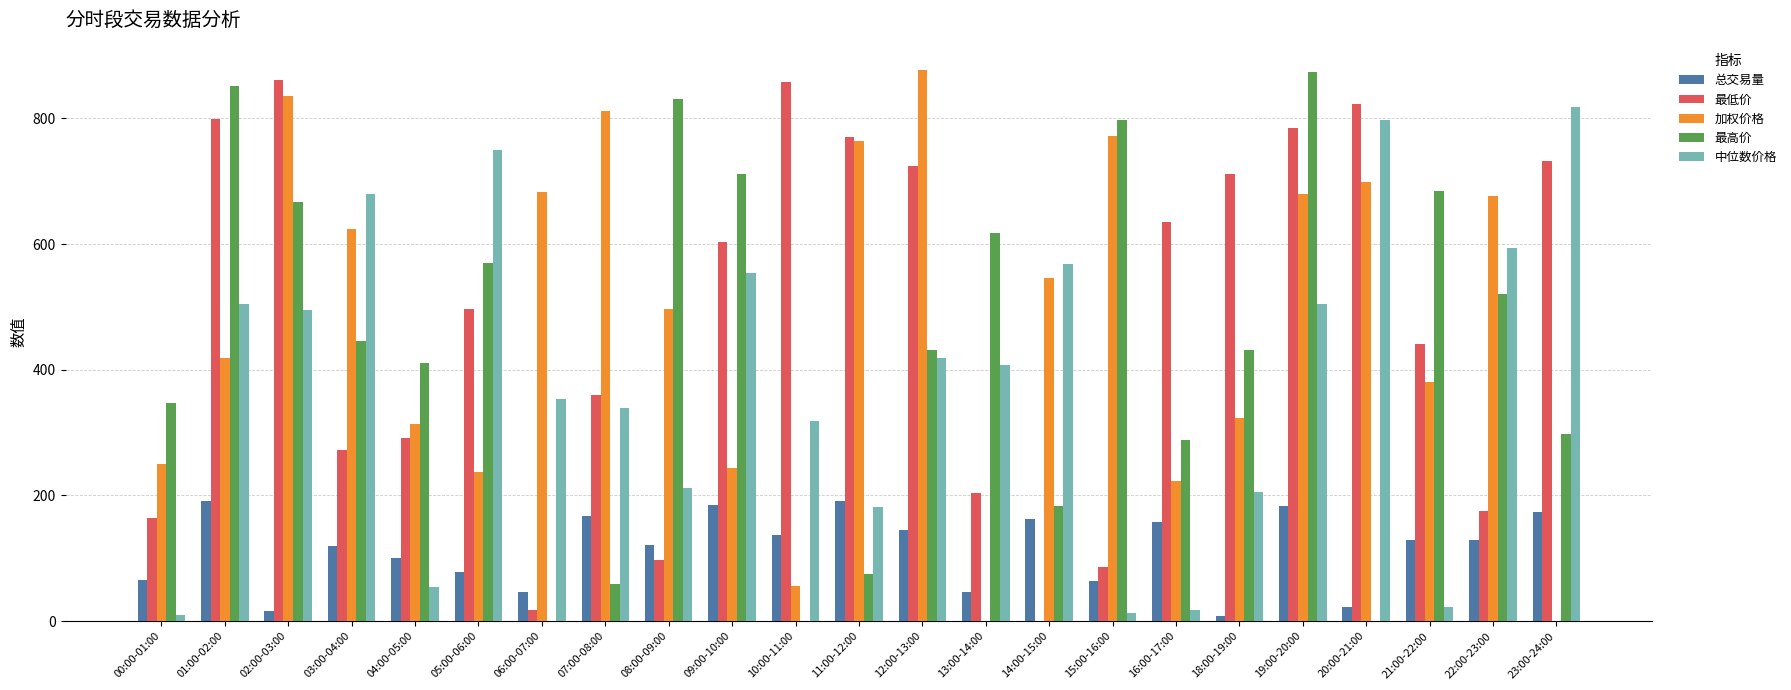

What is the approximate value of 最高价 at 01:00-02:00?

851.9